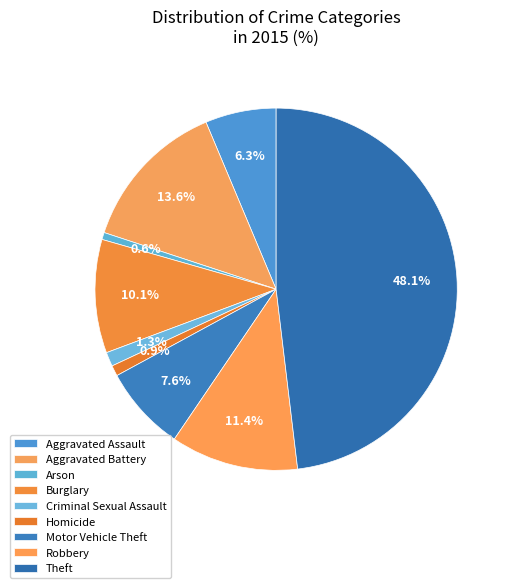

Is the sum of Aggravated Assault and Burglary greater than half?

No